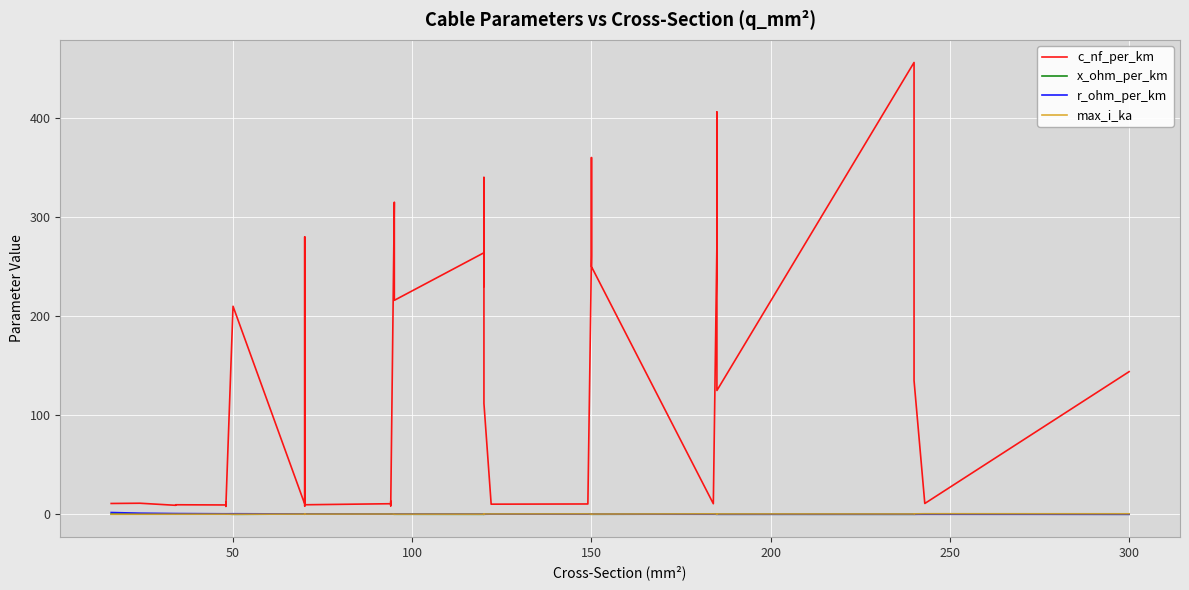

What is the value of the x_ohm_per_km point at the 4th from the left?

0.4